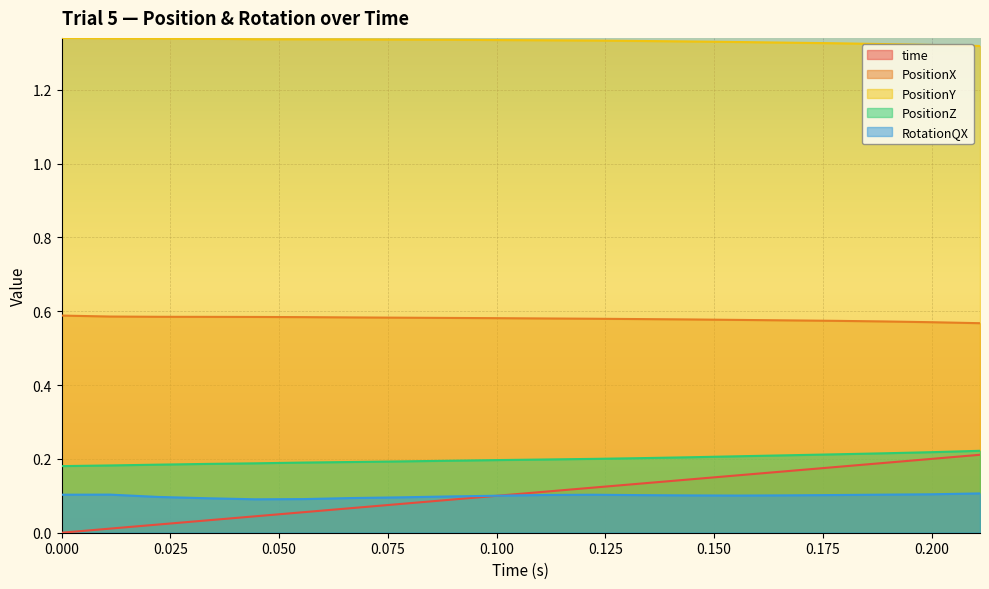

Reading right to left, extract all data points from this chart.

time: 0.2	0.2	0.2	0.2	0.2	0.2	0.1	0.1	0.1	0.1	0.1	0.1	0.1	0.1	0.1	0.0	0.0	0.0	0.0	0.0
PositionX: 0.6	0.6	0.6	0.6	0.6	0.6	0.6	0.6	0.6	0.6	0.6	0.6	0.6	0.6	0.6	0.6	0.6	0.6	0.6	0.6
PositionY: 1.3	1.3	1.3	1.3	1.3	1.3	1.3	1.3	1.3	1.3	1.3	1.3	1.3	1.3	1.3	1.3	1.3	1.3	1.3	1.3
PositionZ: 0.2	0.2	0.2	0.2	0.2	0.2	0.2	0.2	0.2	0.2	0.2	0.2	0.2	0.2	0.2	0.2	0.2	0.2	0.2	0.2
RotationQX: 0.1	0.1	0.1	0.1	0.1	0.1	0.1	0.1	0.1	0.1	0.1	0.1	0.1	0.1	0.1	0.1	0.1	0.1	0.1	0.1